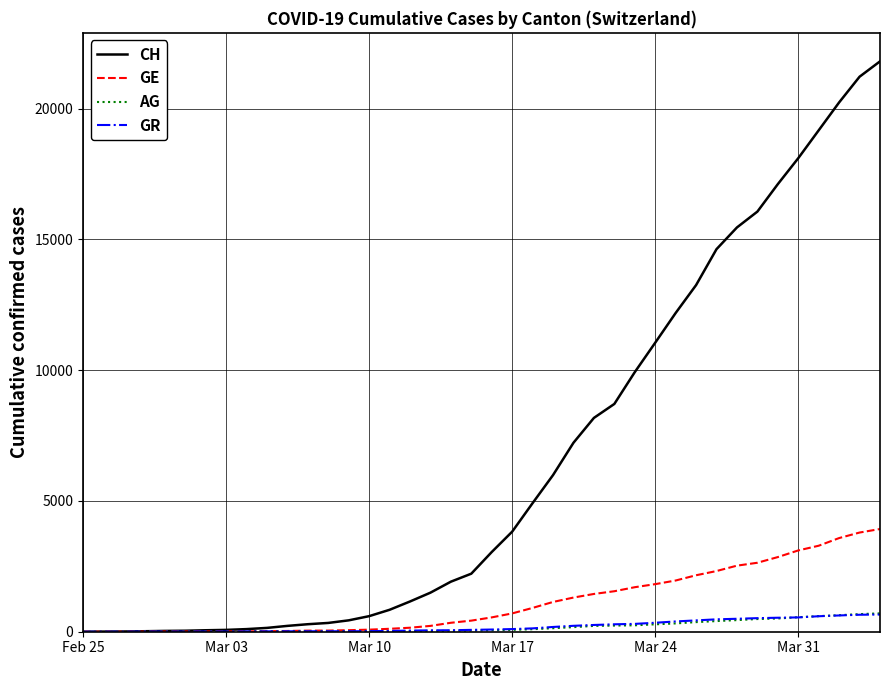

What is the highest value of the CH series?

21807